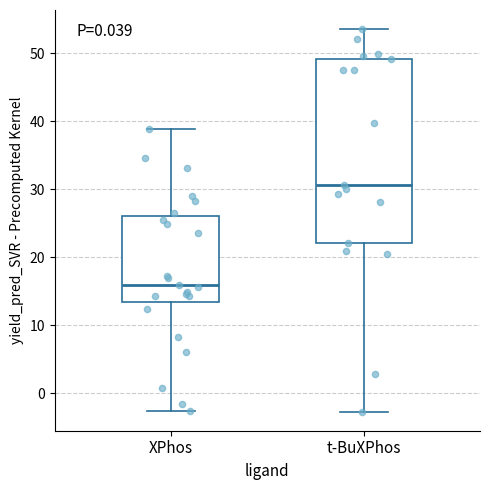

Which box has the lowest median line?

XPhos